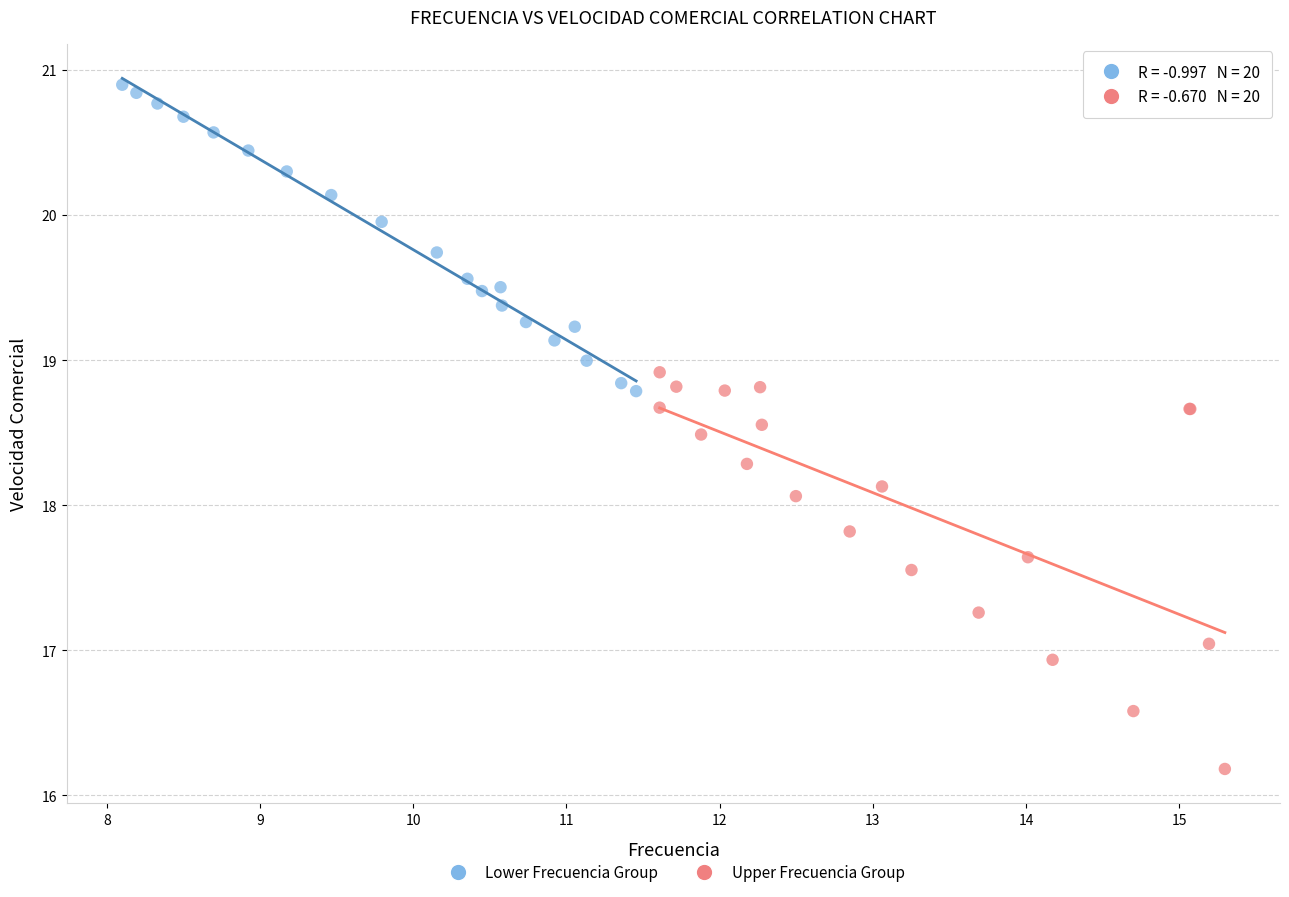

Which series contains the highest Y value?

Lower Frecuencia Group